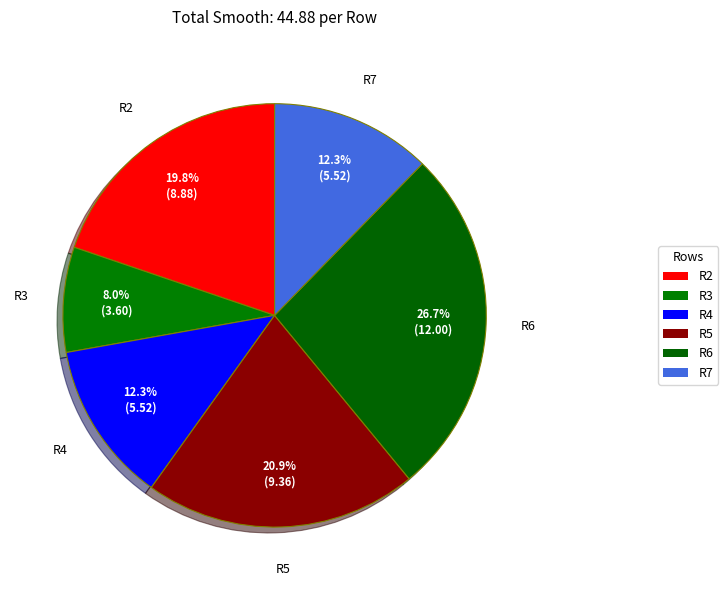

What is the largest slice in the pie chart?

R6